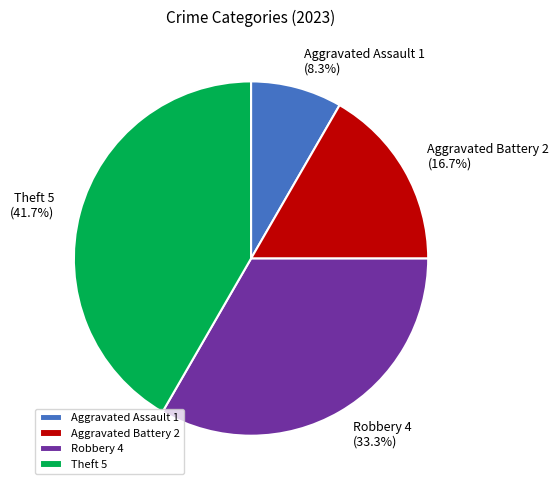

True or false: Theft accounts for 55% of the total.

False